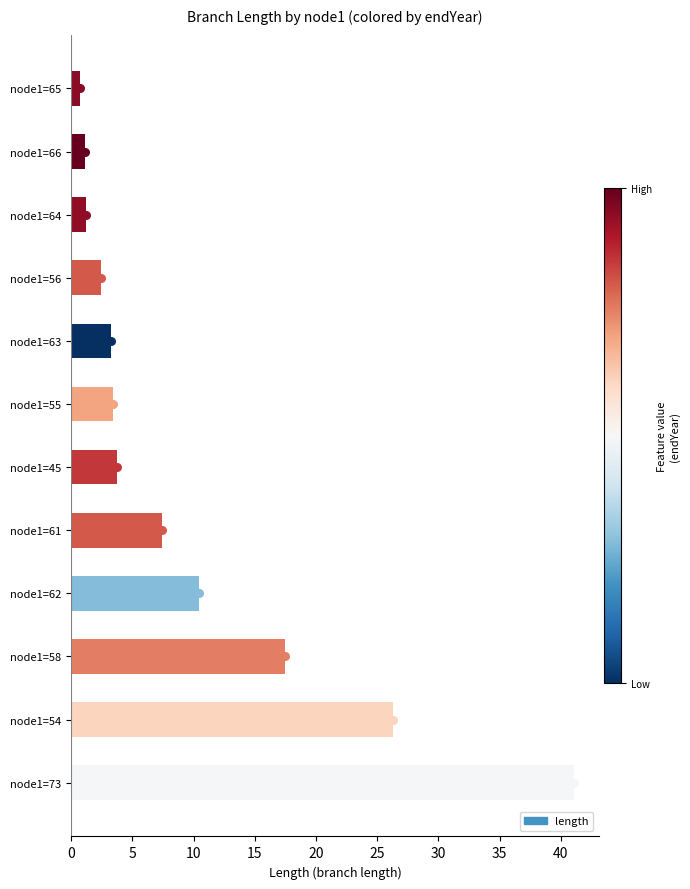

Between node1=66 and node1=55, which is larger?

node1=55